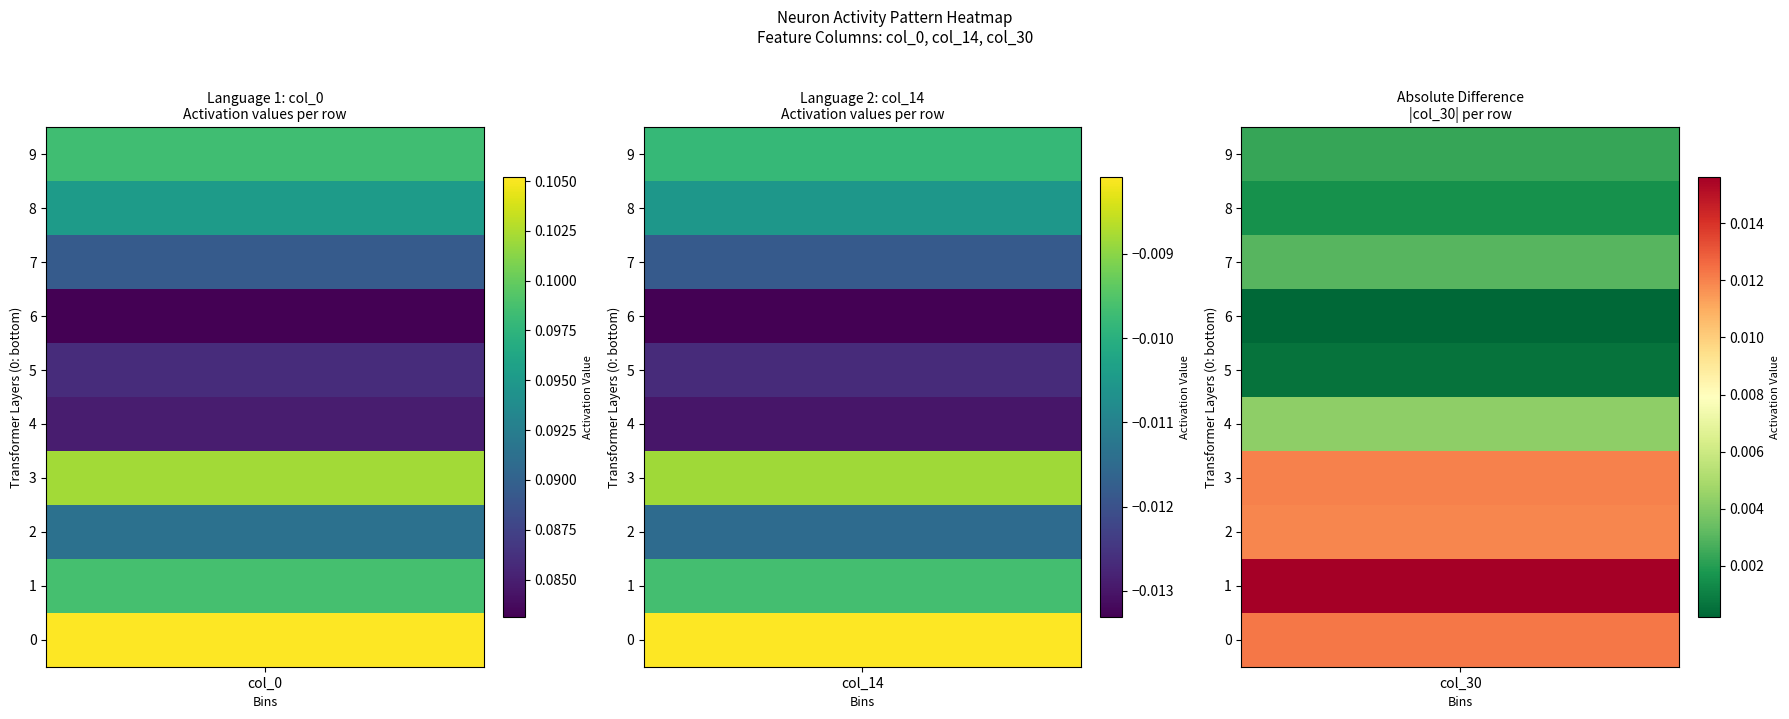

Between 2 and 6, which series saw the biggest shift?

col_30